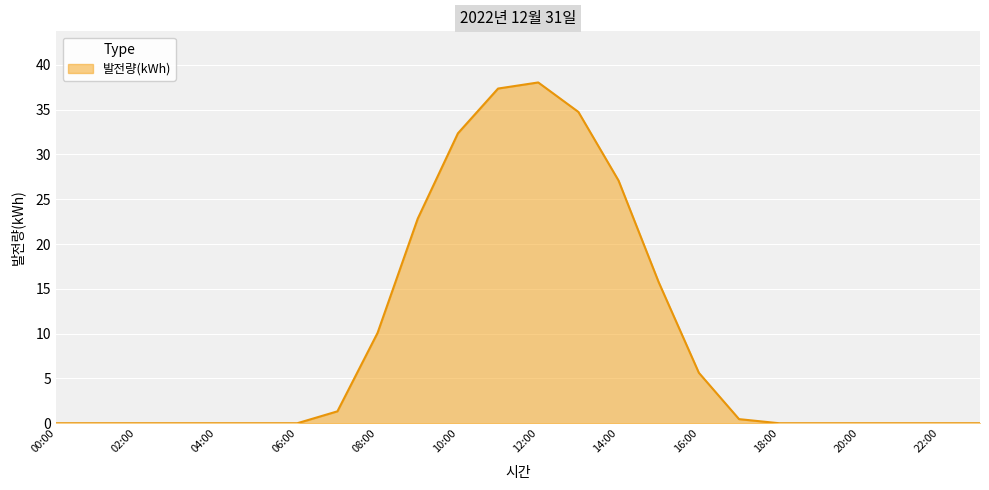

What is the difference between the maximum and minimum values?

38.0